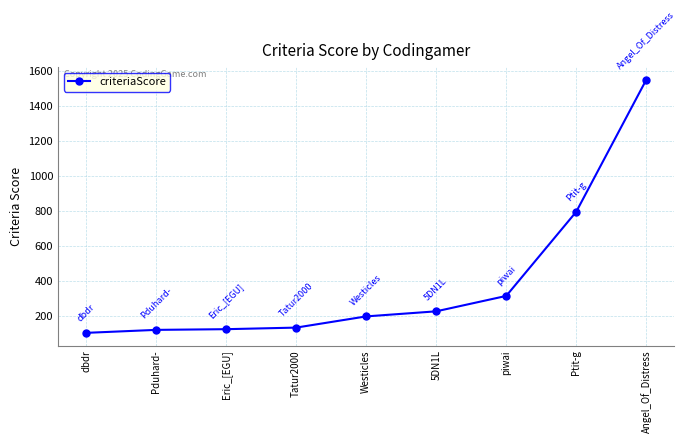

What position from the right is 5DN1L?

4